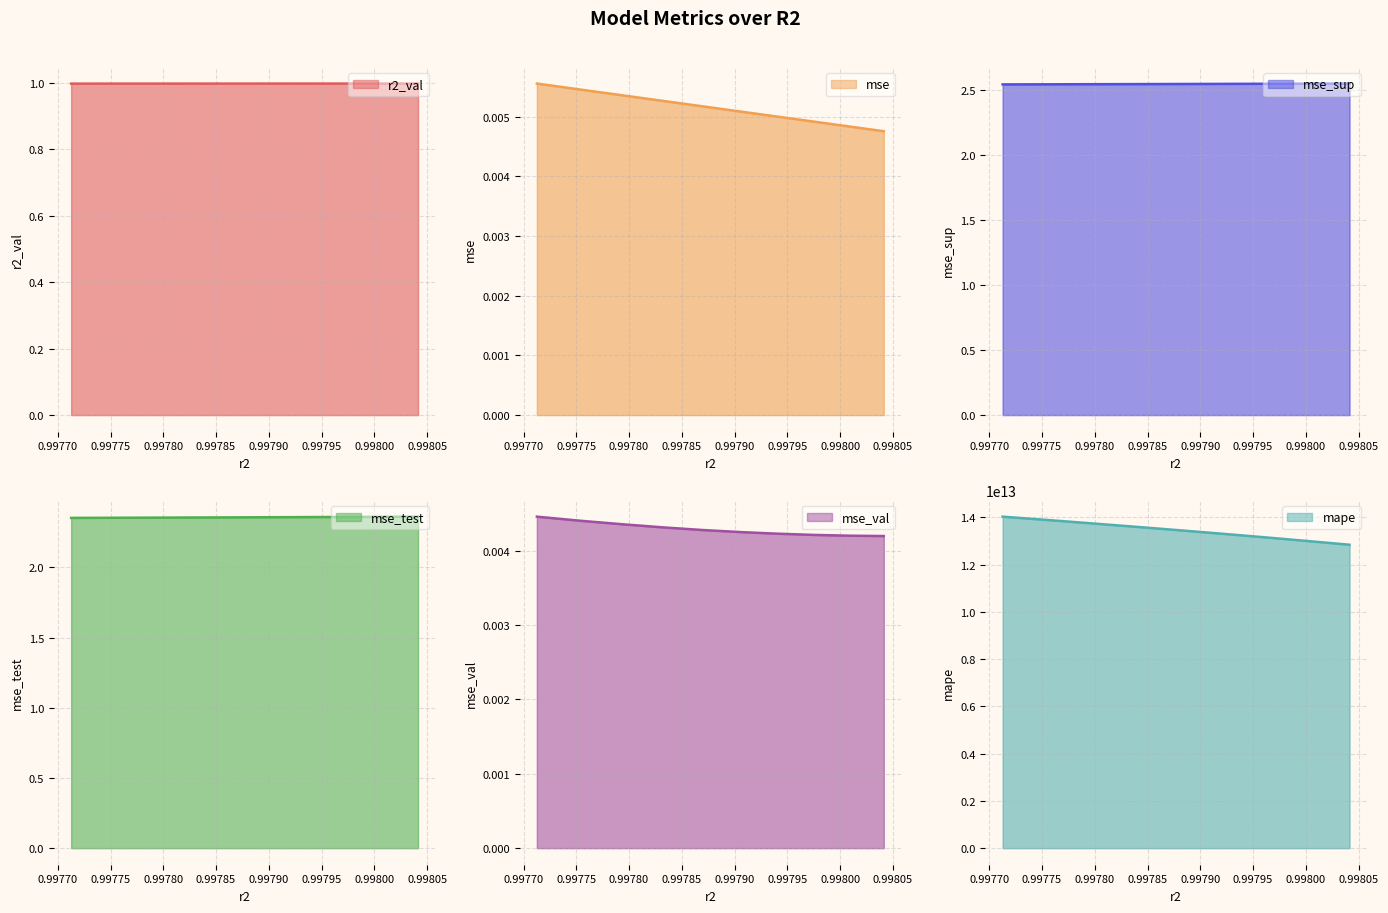

At which category does the chart reach its minimum across all series?

0.9980414106368277